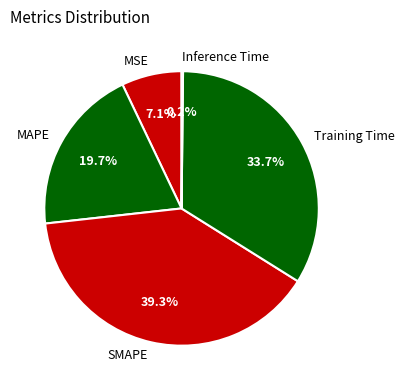

True or false: MAPE accounts for 31% of the total.

False